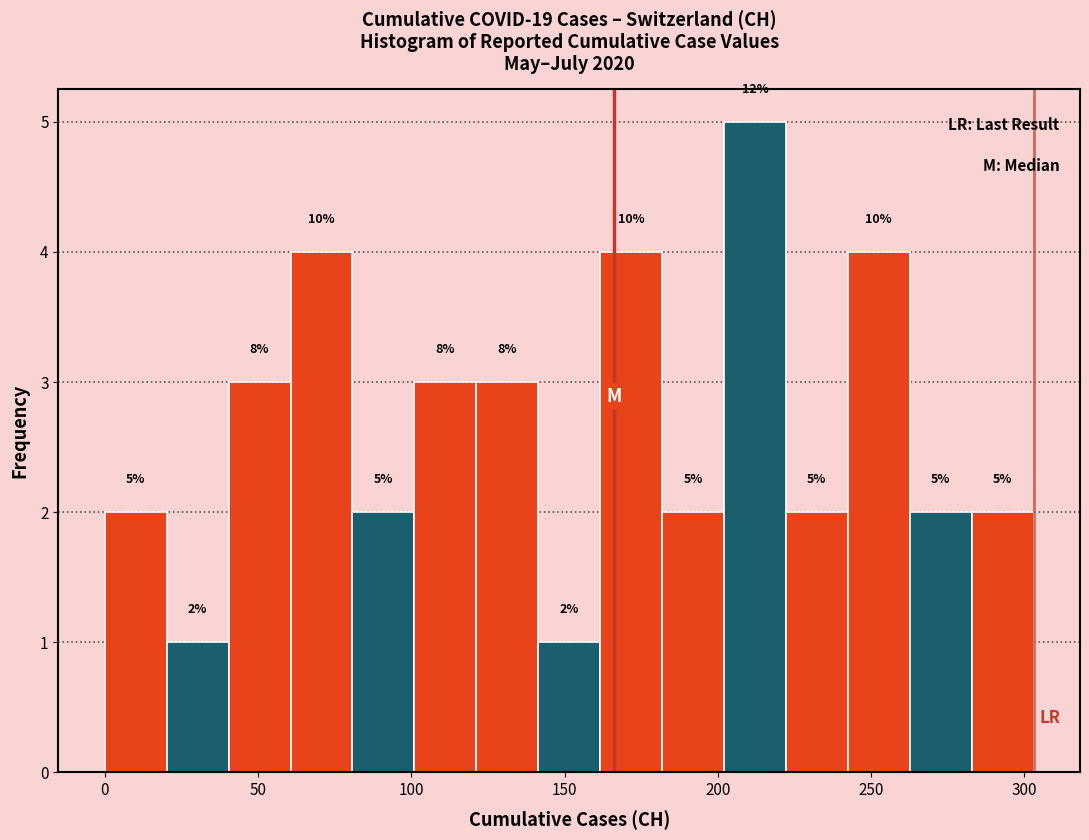

Over which range of the x-axis is the bar tallest?

200 to 220